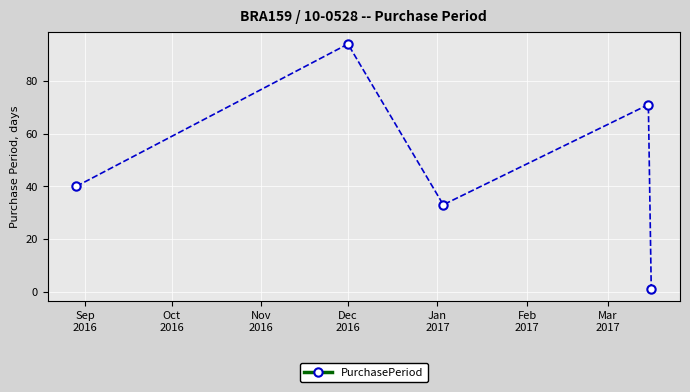

What is the difference between the maximum and second lowest values?

61